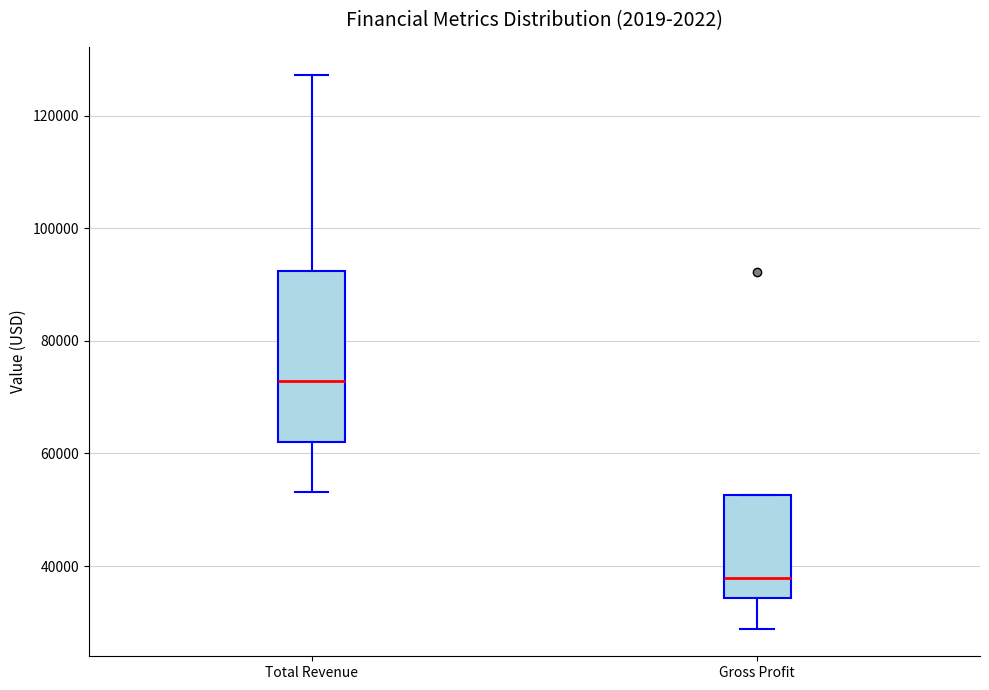

Reading left to right, transcribe this box plot: for each box, give where its median line is, the range the box spans, and where its two whiskers end, as read against the y-axis. The values are not printed on the chart, so give them approximately, as read against the axis.

Total Revenue: median 72000, box 62000 to 92000, whiskers 54000 to 128000
Gross Profit: median 38000, box 34000 to 52000, whiskers 28000 to 52000